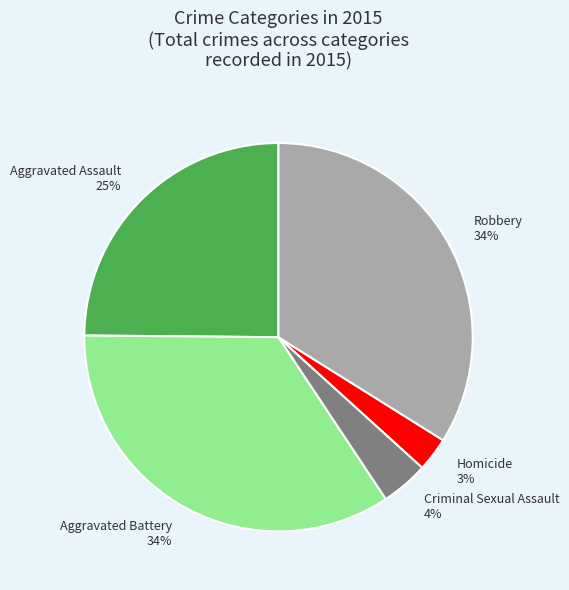

What is the smallest slice in the pie chart?

Homicide